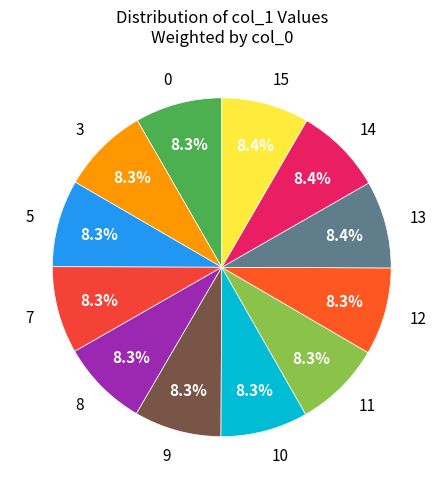

Does any single category account for the majority?

No